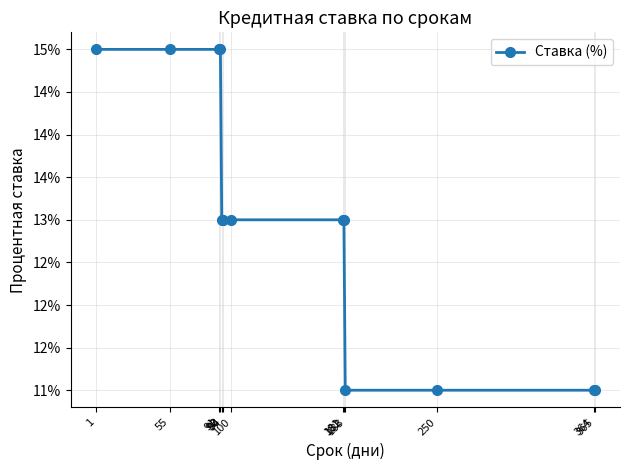

Does the chart have visible grid lines?

Yes